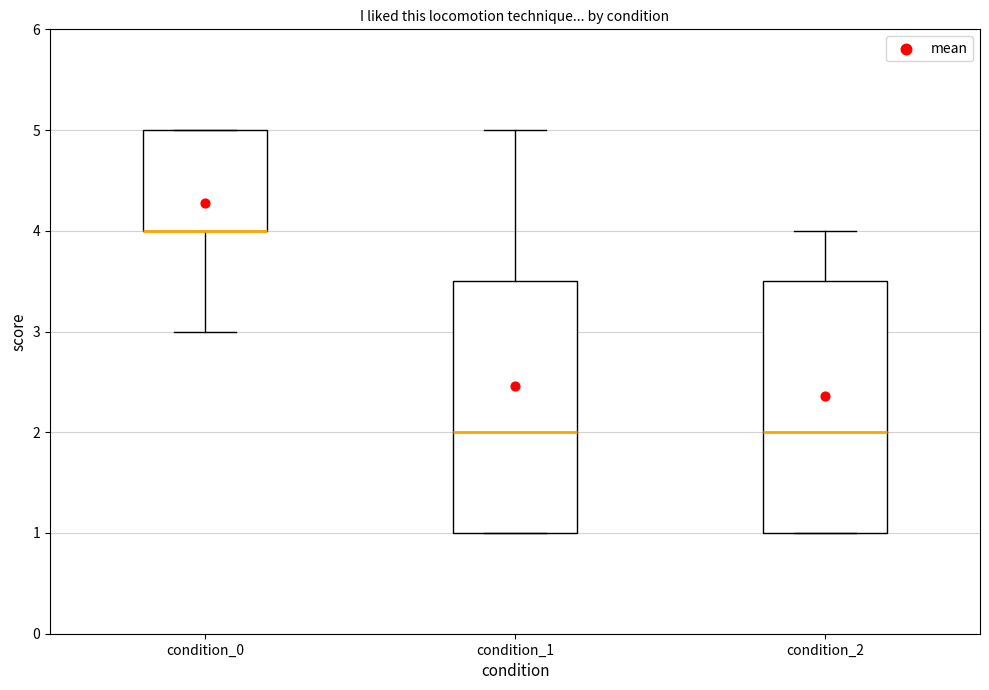

Reading left to right, read every box against the y-axis: the position of its median line, the range the box covers, and the ends of its whiskers. The values are not printed on the chart, so give them approximately, as read against the axis.

condition_0: median 4.0 (drawn on the box's lower edge), box 4.0 to 5.0, whiskers 3.0 to 5.0
condition_1: median 2.0, box 1.0 to 3.5, whiskers 1.0 to 5.0
condition_2: median 2.0, box 1.0 to 3.5, whiskers 1.0 to 4.0